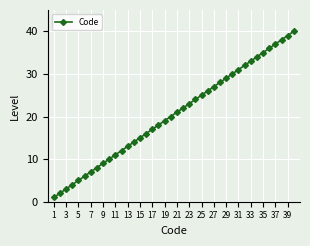

True or false: there are more than 0 points higher than both neighbors.

False